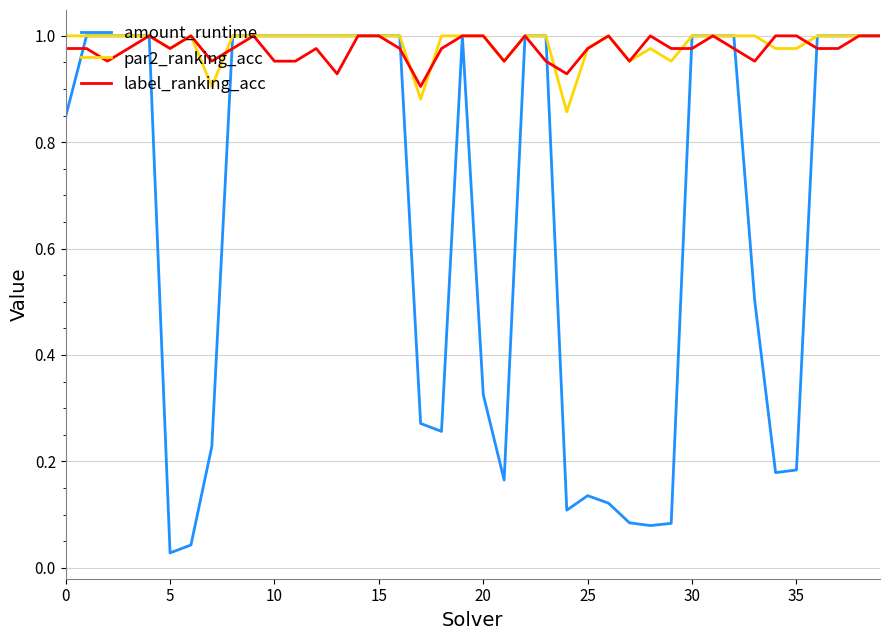

Which series has the widest spread of values?

amount_runtime